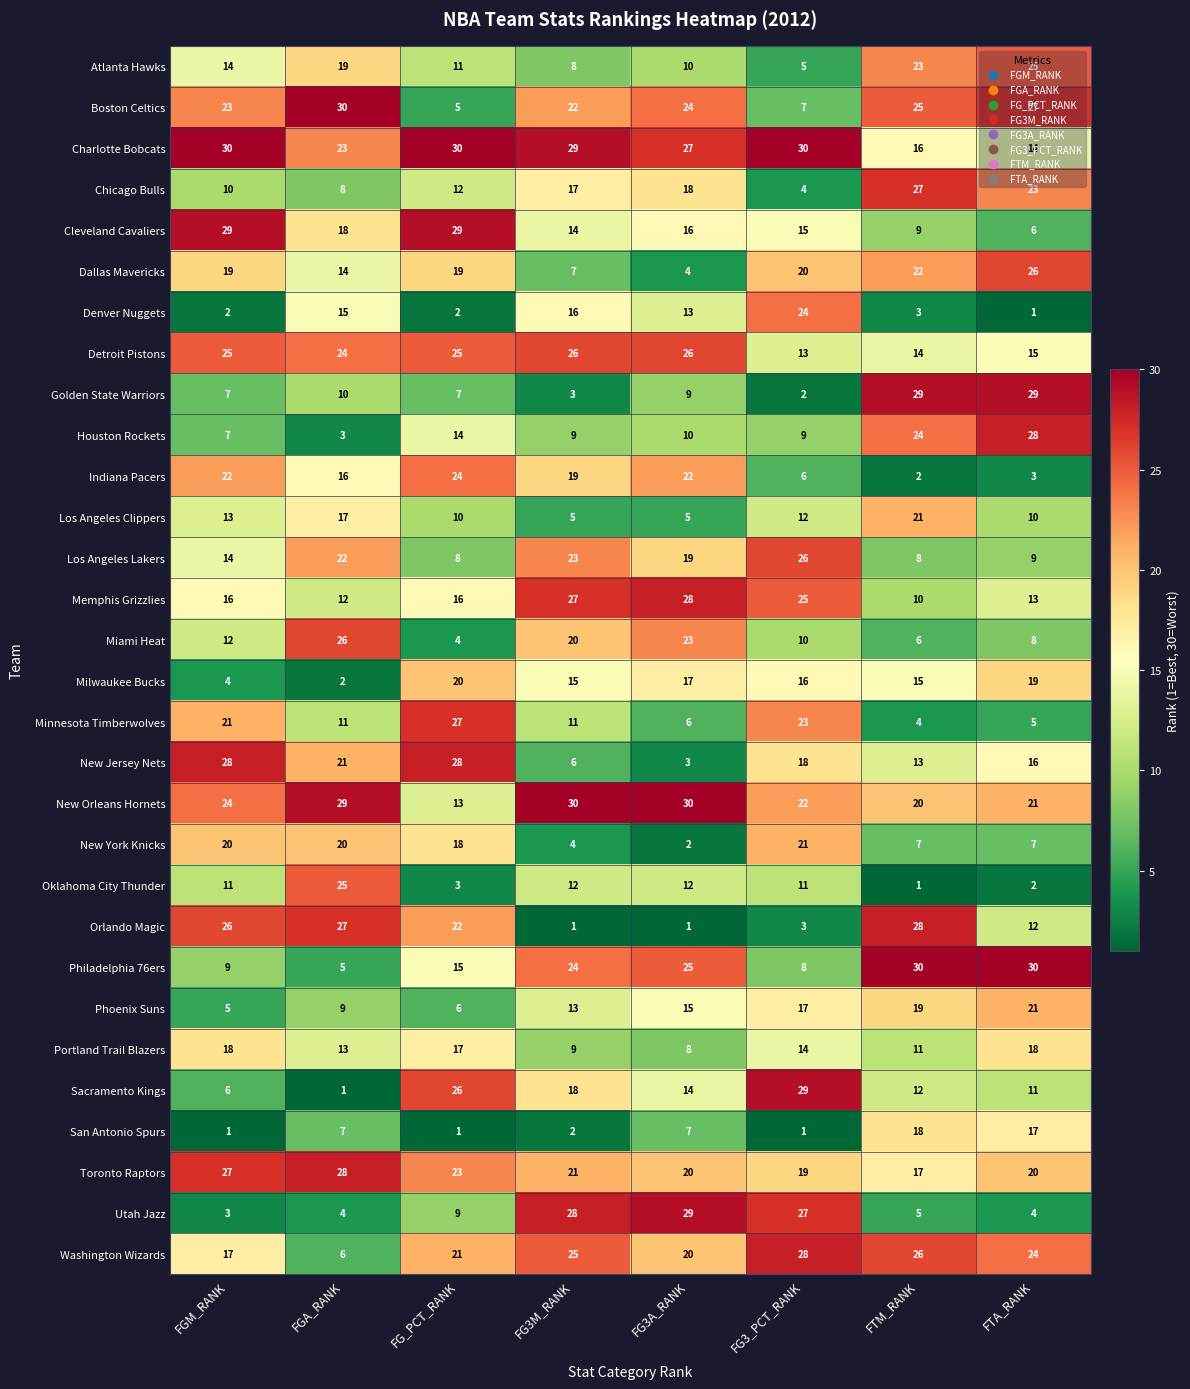

At how many categories does at least one series exceed 7?

8